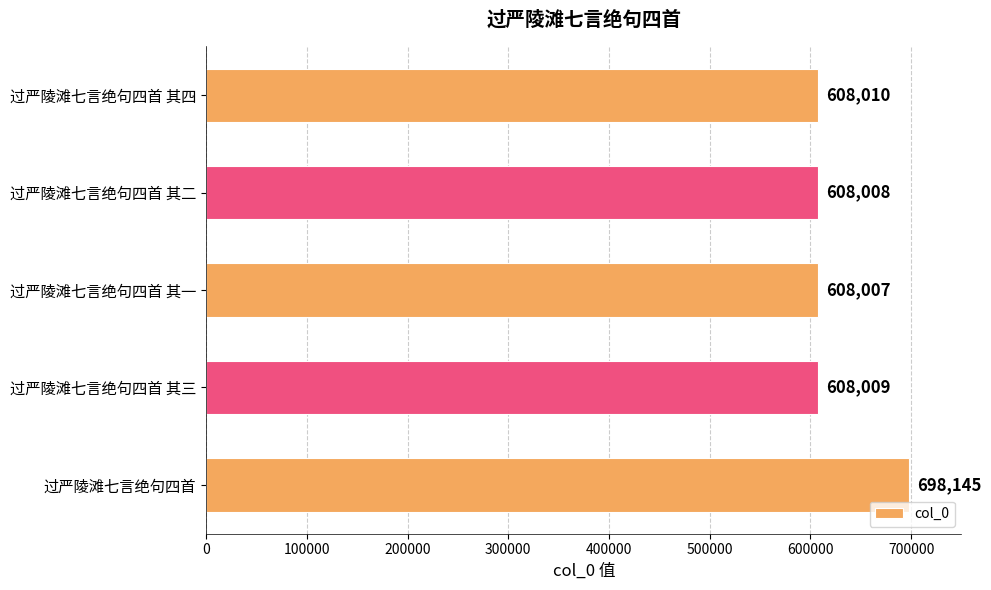

Which label corresponds to the smallest value in the chart?

过严陵滩七言绝句四首 其一